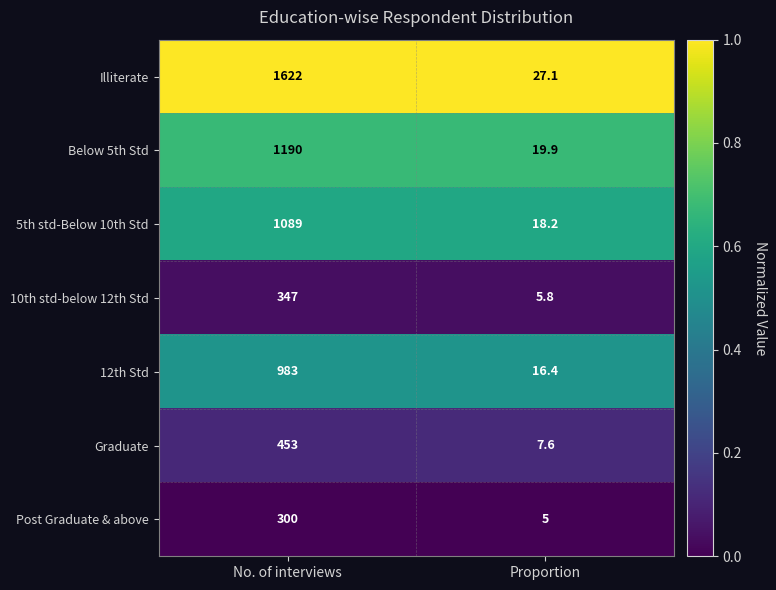

Read the 10th std-below 12th Std value at No. of interviews.

347.0